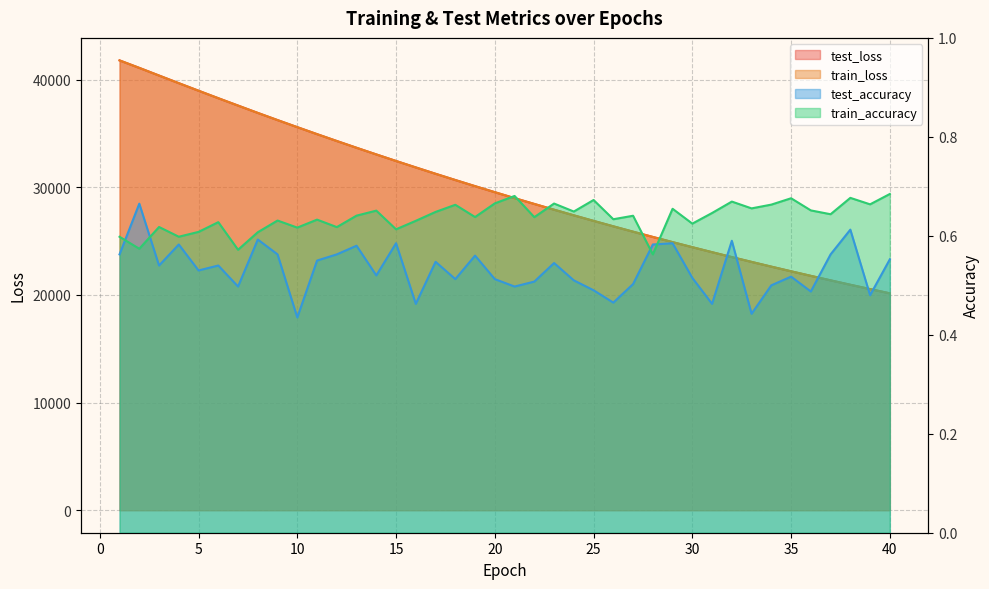

Between 25 and 16, which is larger?

16